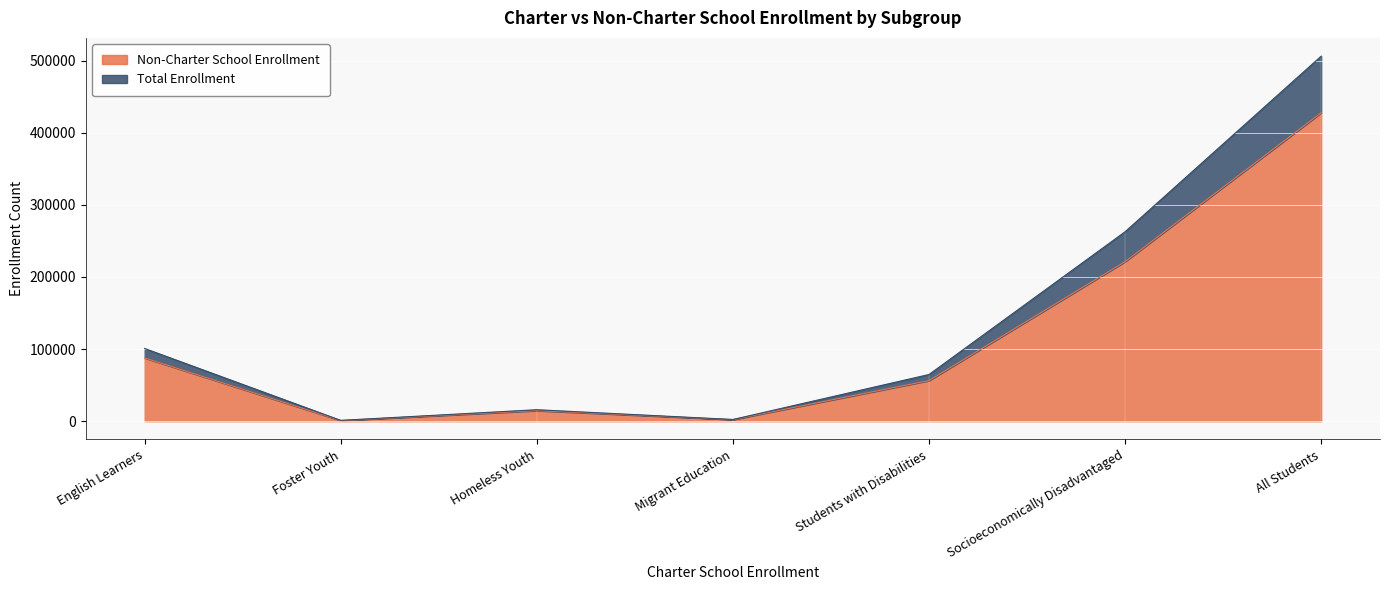

At which category does Non-Charter School Enrollment reach its first local valley?

Foster Youth